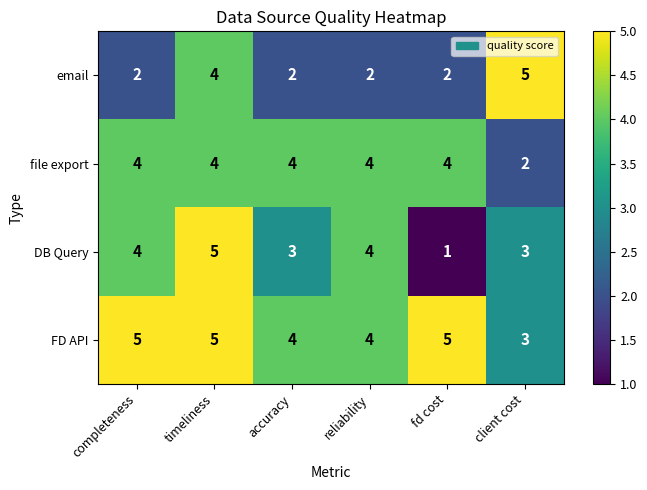

Count the DB Query values in the range 3 to 4.

4